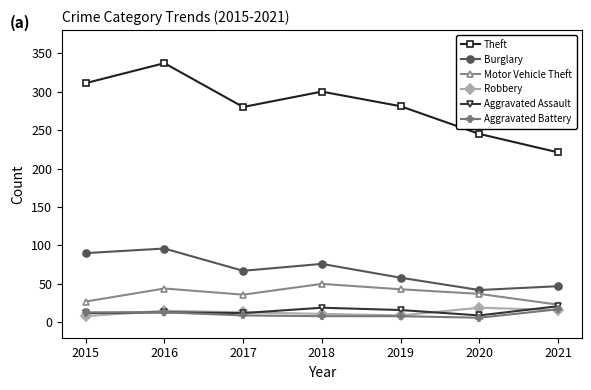

What is the value of the Robbery point at the 7th from the left?

16